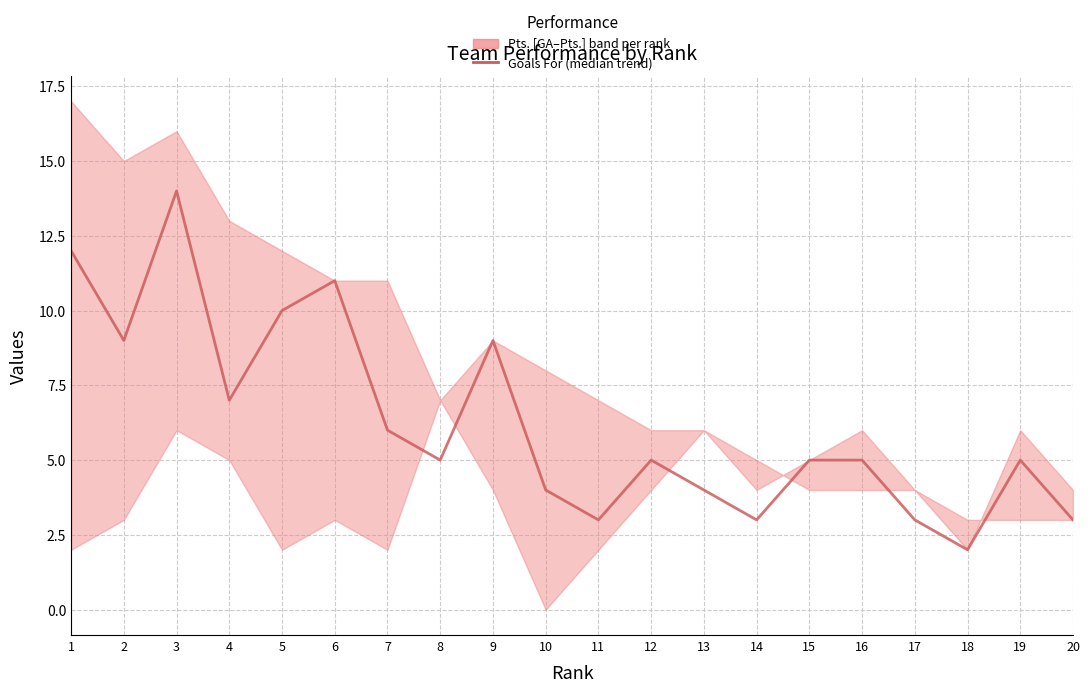

Reading left to right, extract all data points from this chart.

12	9	14	7	10	11	6	5	9	4	3	5	4	3	5	5	3	2	5	3